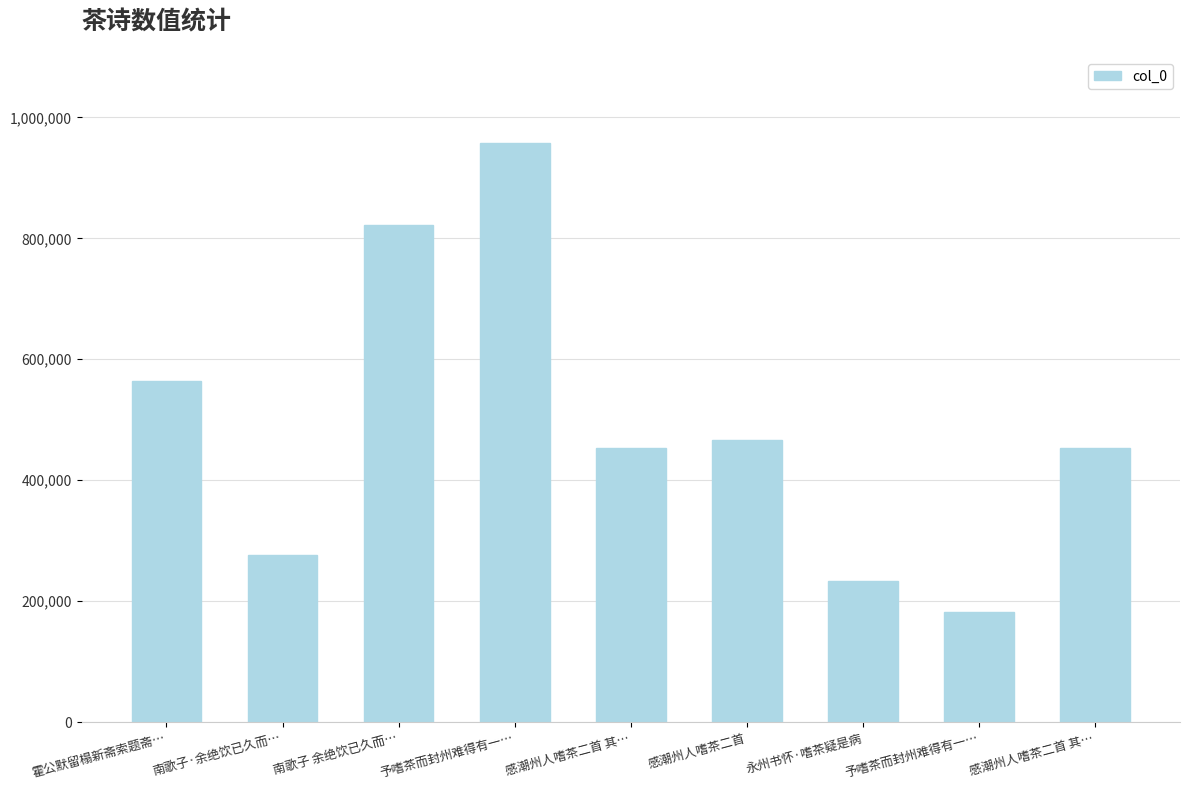

Count the number of data series in this chart.

1